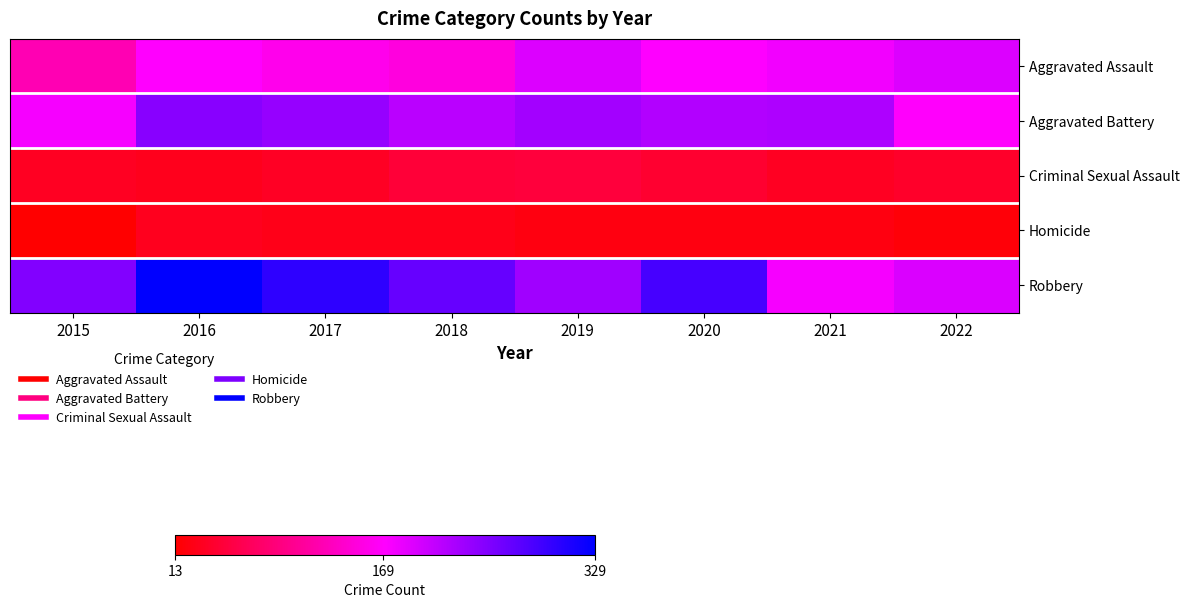

List the series in order of their peak value, lowest first.

Homicide, Criminal Sexual Assault, Aggravated Assault, Aggravated Battery, Robbery